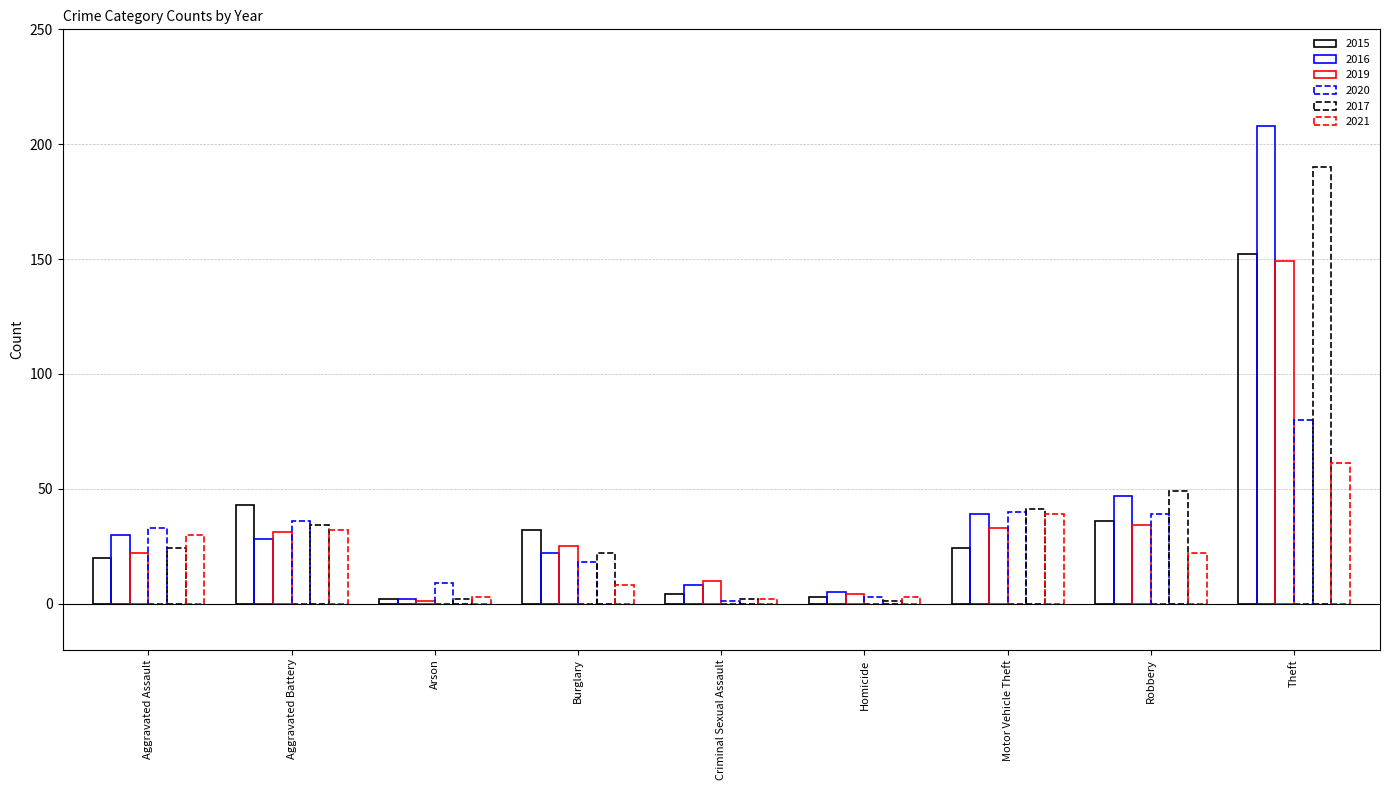

Reading left to right, transcribe all the data shown in this chart.

2015: Aggravated Assault=20	Aggravated Battery=43	Arson=2	Burglary=32	Criminal Sexual Assault=4	Homicide=3	Motor Vehicle Theft=24	Robbery=36	Theft=152
2016: Aggravated Assault=30	Aggravated Battery=28	Arson=2	Burglary=22	Criminal Sexual Assault=8	Homicide=5	Motor Vehicle Theft=39	Robbery=47	Theft=208
2019: Aggravated Assault=22	Aggravated Battery=31	Arson=1	Burglary=25	Criminal Sexual Assault=10	Homicide=4	Motor Vehicle Theft=33	Robbery=34	Theft=149
2020: Aggravated Assault=33	Aggravated Battery=36	Arson=9	Burglary=18	Criminal Sexual Assault=1	Homicide=3	Motor Vehicle Theft=40	Robbery=39	Theft=80
2017: Aggravated Assault=24	Aggravated Battery=34	Arson=2	Burglary=22	Criminal Sexual Assault=2	Homicide=1	Motor Vehicle Theft=41	Robbery=49	Theft=190
2021: Aggravated Assault=30	Aggravated Battery=32	Arson=3	Burglary=8	Criminal Sexual Assault=2	Homicide=3	Motor Vehicle Theft=39	Robbery=22	Theft=61